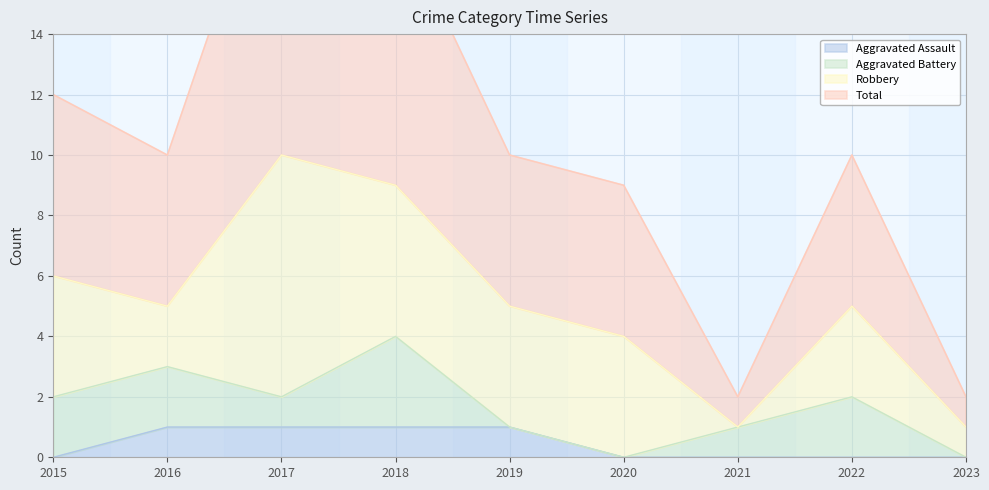

The value of Aggravated Assault at 2015 is 0. True or false?

True